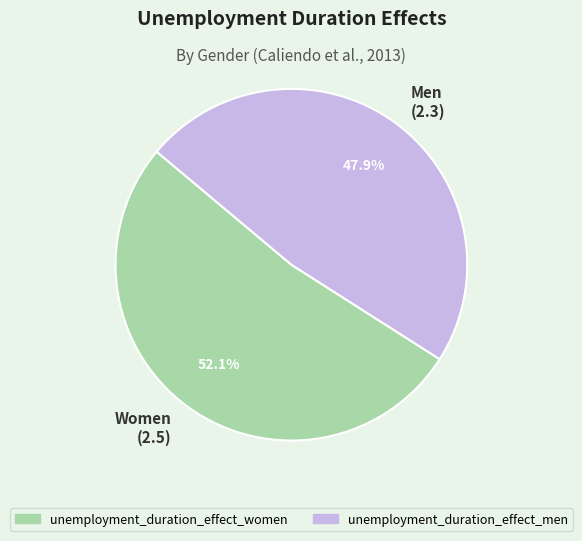

What is the largest slice in the pie chart?

Women (2.5)